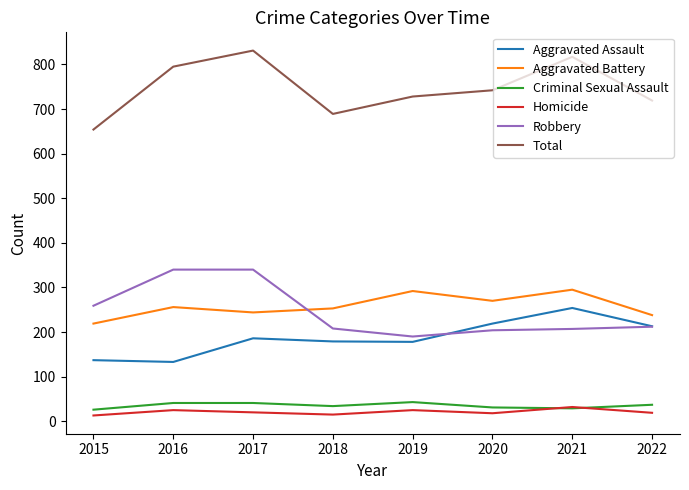

True or false: Homicide and Robbery cross at least once.

False